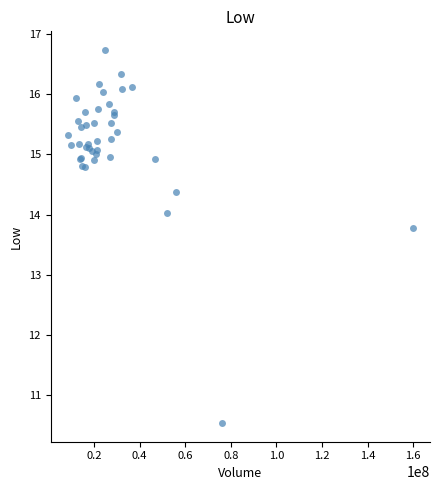

What Y value in the scatter plot is closest to 13?

13.8